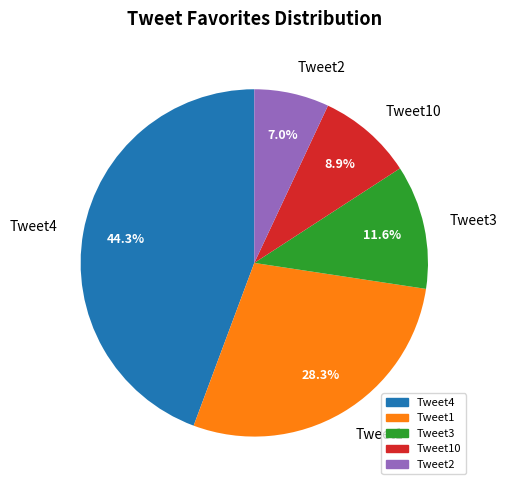

What is the largest slice in the pie chart?

Tweet4